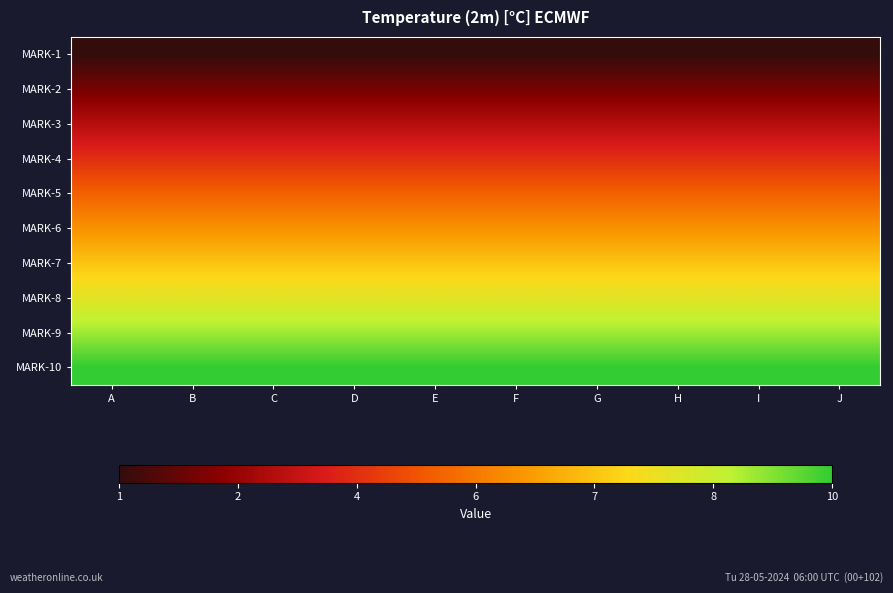

Which has a higher value, I or H?

I